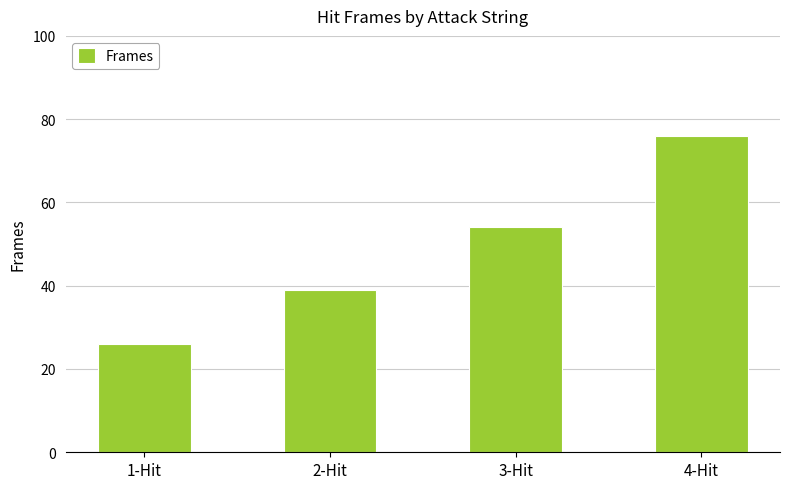

The chart shows a value of 76 at 4-Hit. True or false?

True